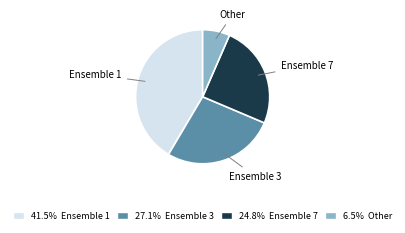

Count the number of slices in the pie.

4